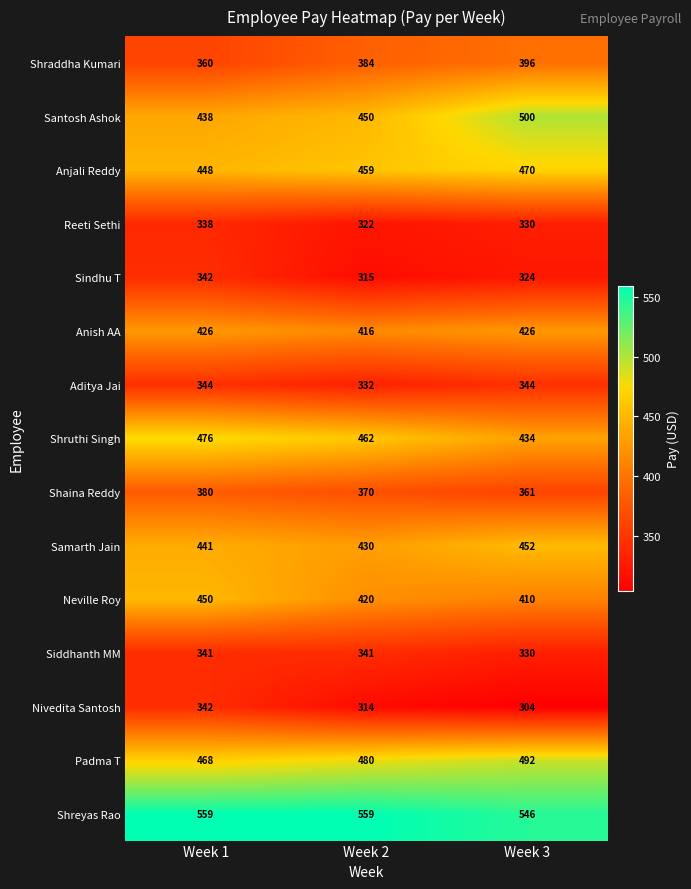

The value of Shaina Reddy at Week 2 is 370. True or false?

True